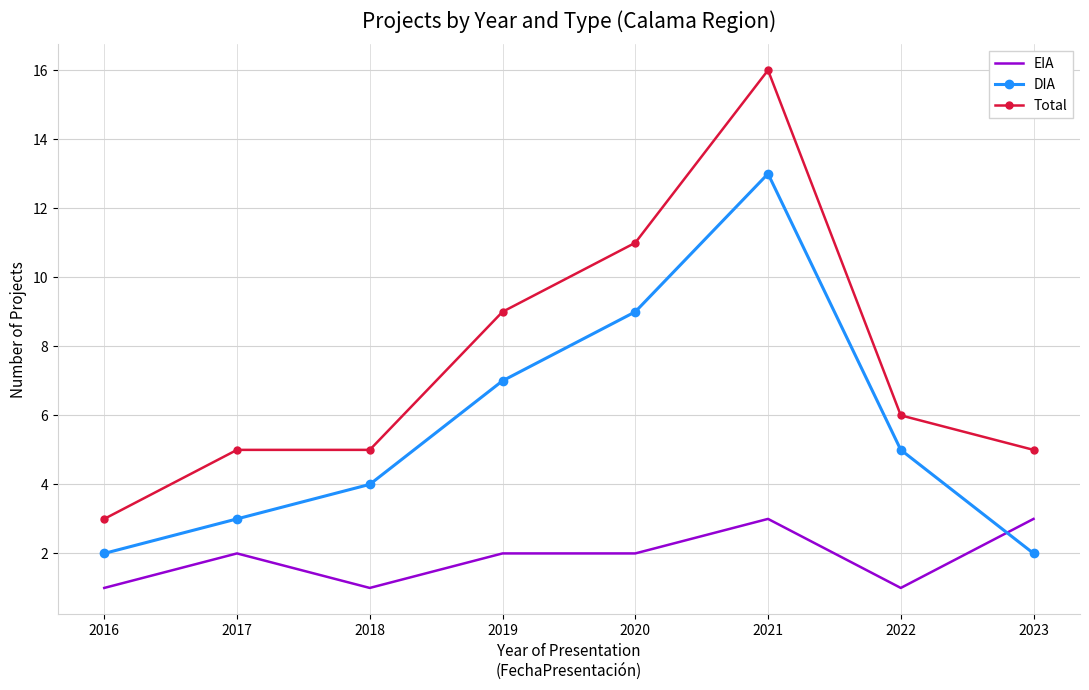

How many interior local peaks does the DIA series have?

1